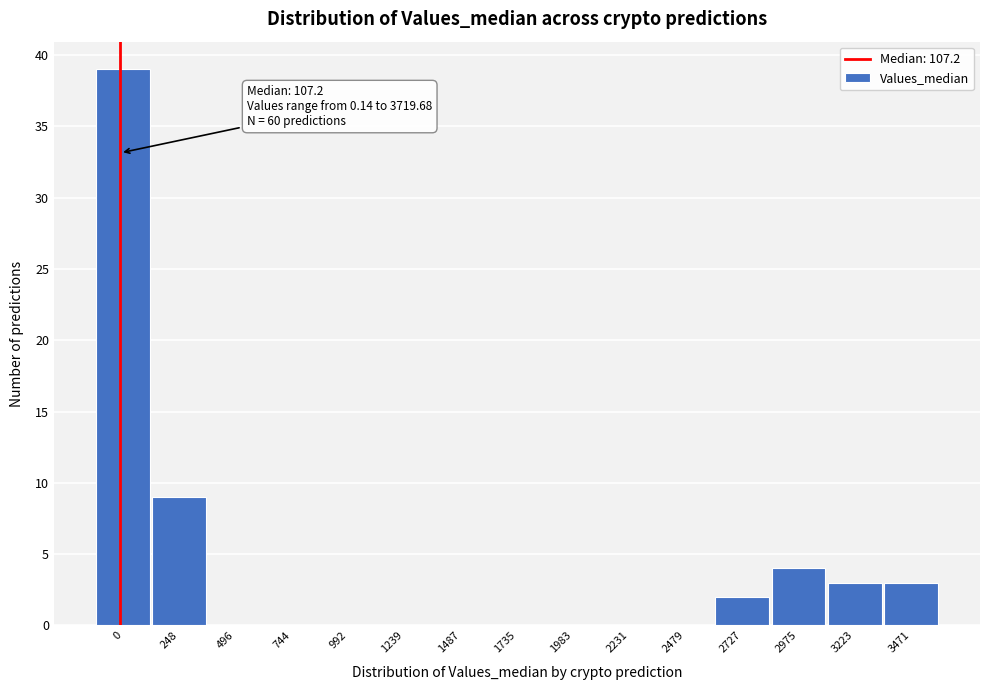

Reading left to right, list all the values displayed in this chart.

0=39	248=9	496=0	744=0	992=0	1239=0	1487=0	1735=0	1983=0	2231=0	2479=0	2727=2	2975=4	3223=3	3471=3